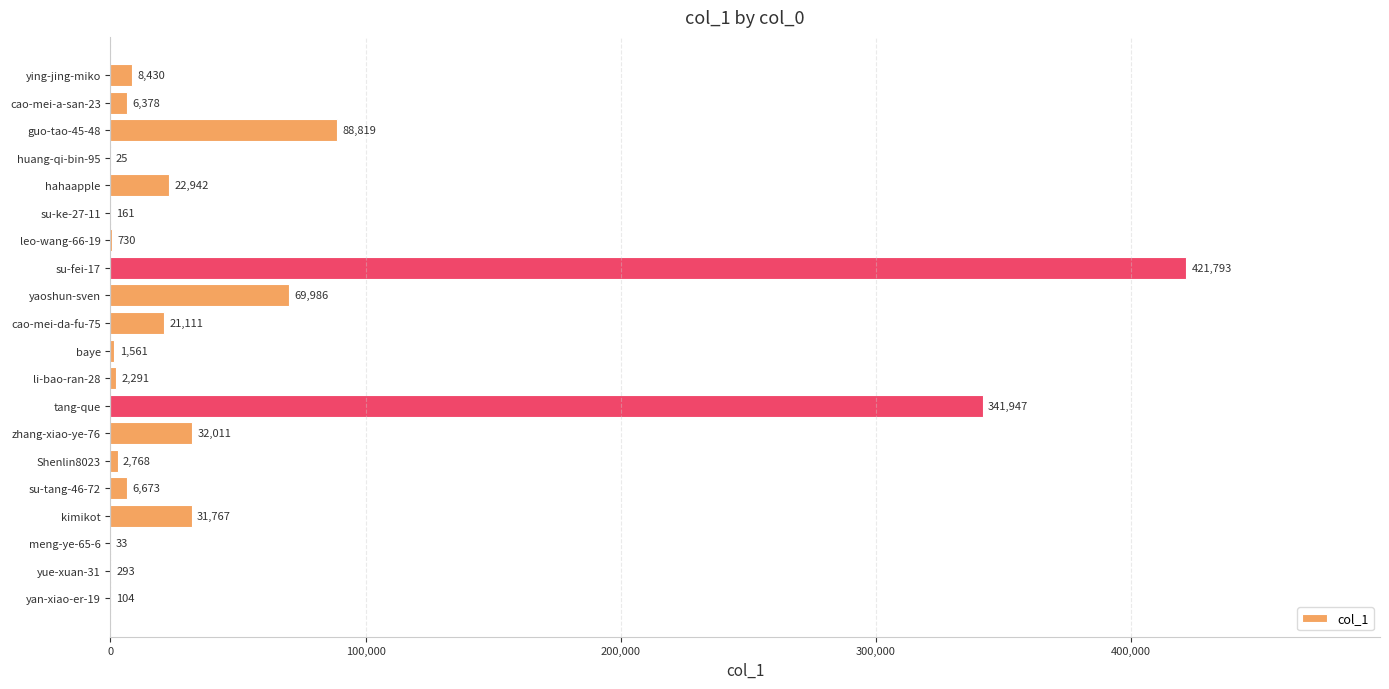

What is the approximate value at su-fei-17, to the nearest 100?

421800